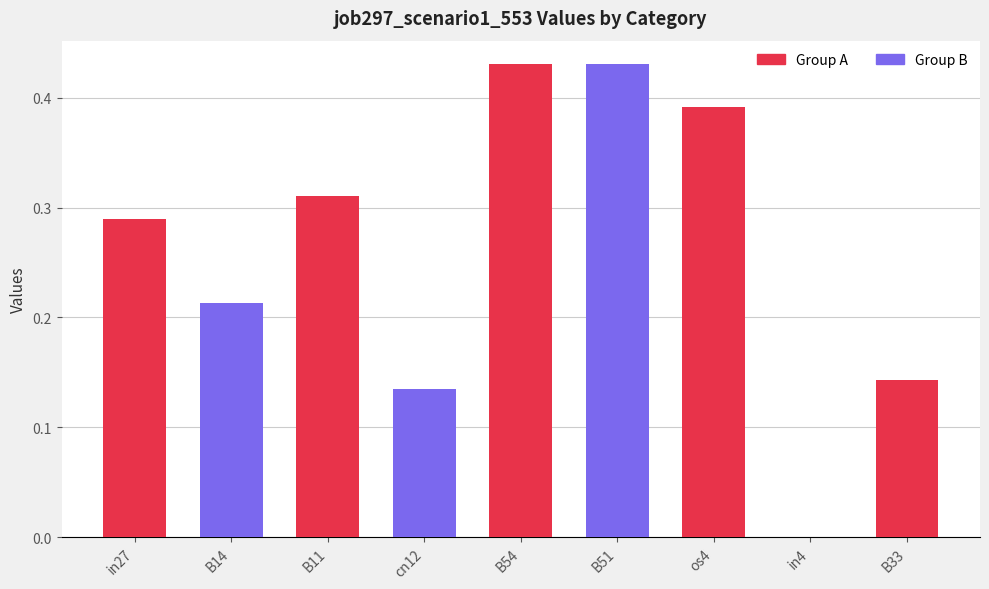

Is it true that the value at cn12 is 0.2?

False